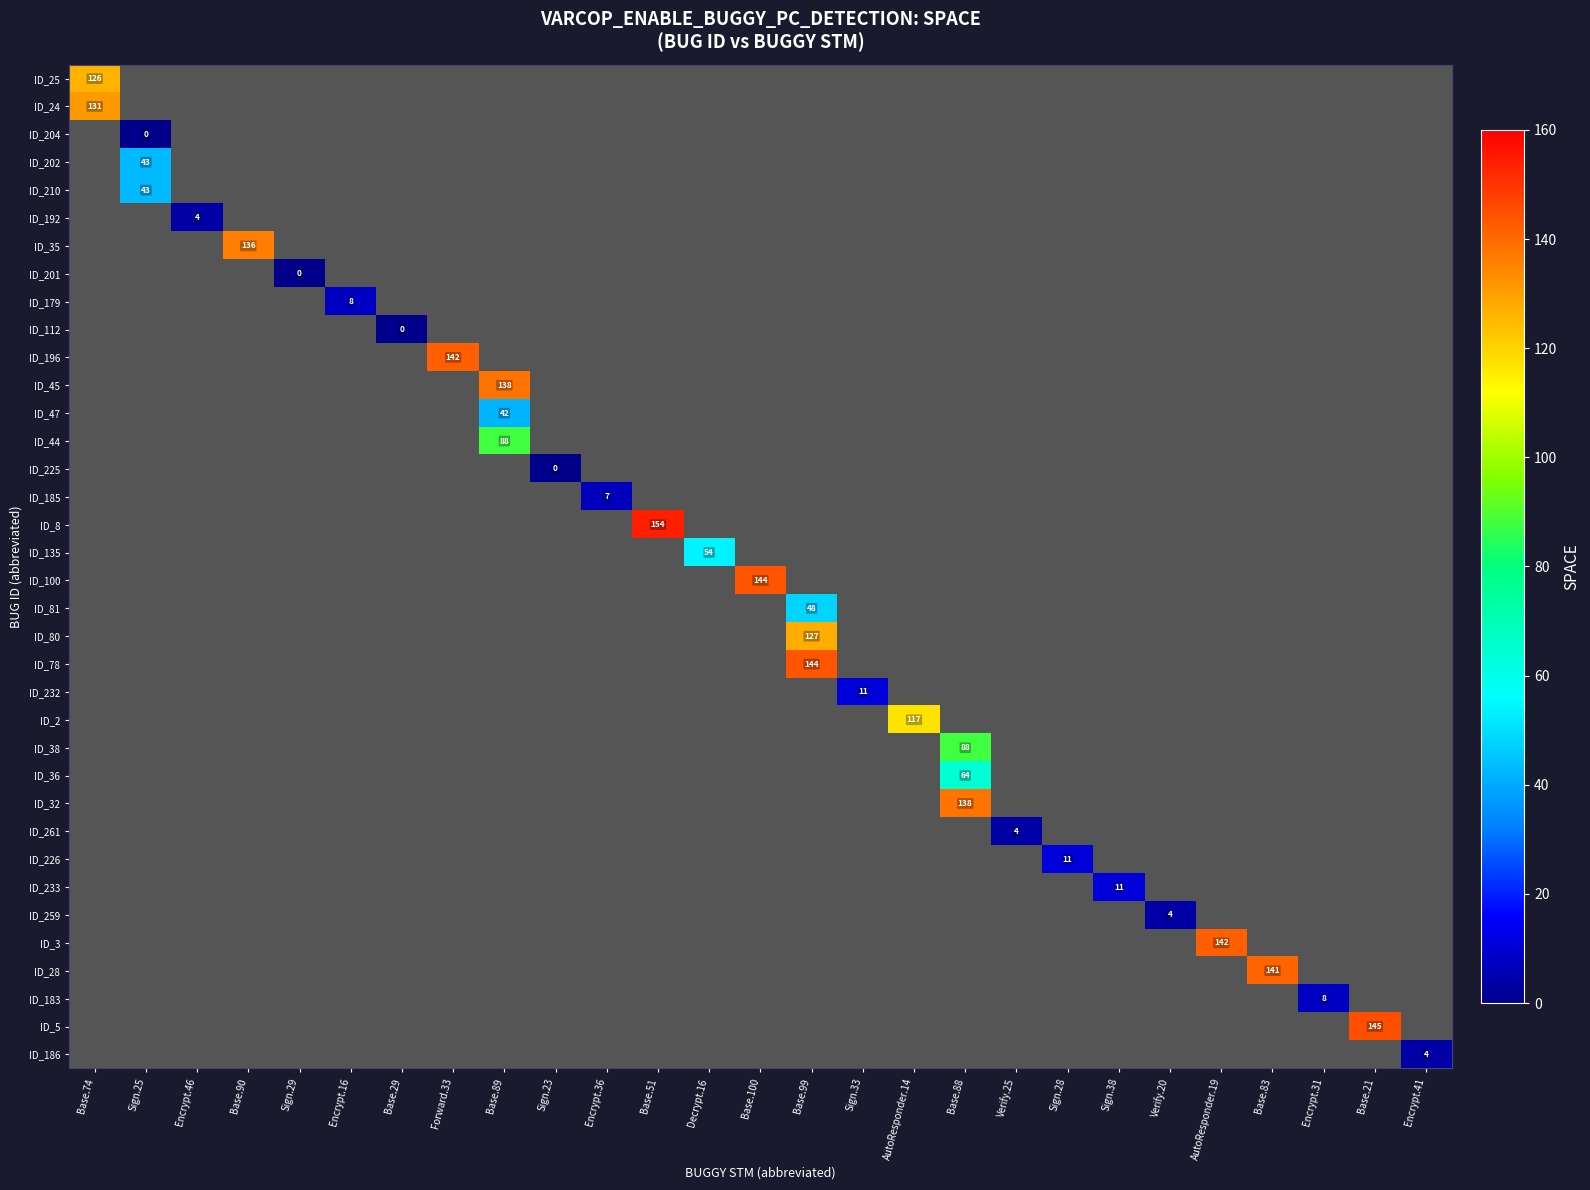

The value of ID_81 at Base.99 is 25. True or false?

False